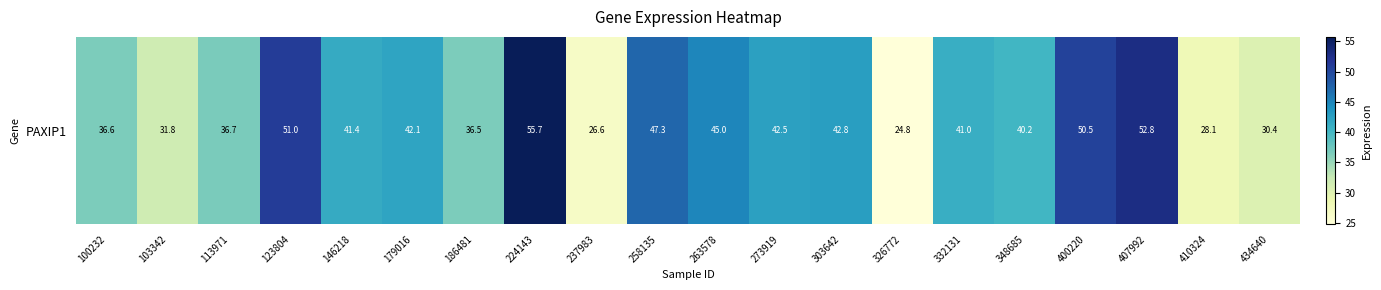

Reading right to left, what are all the values shown in this chart?

30.4	28.1	52.8	50.5	40.2	41.0	24.8	42.8	42.5	45.0	47.3	26.6	55.7	36.5	42.1	41.4	51.0	36.7	31.8	36.6